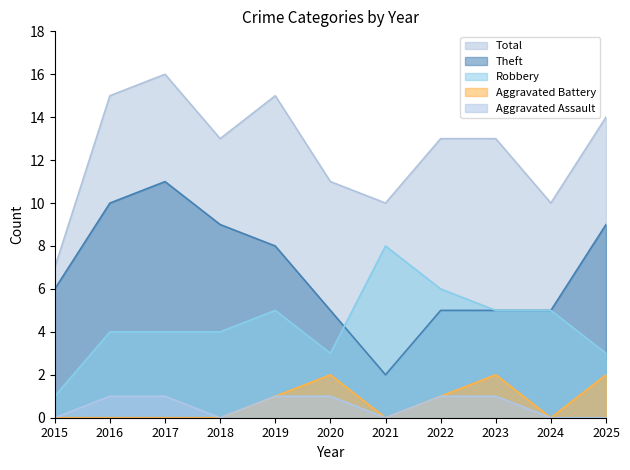

Reading right to left, list all the values displayed in this chart.

Aggravated Assault: 0	0	1	1	0	1	1	0	1	1	0
Aggravated Battery: 2	0	2	1	0	2	1	0	0	0	0
Robbery: 3	5	5	6	8	3	5	4	4	4	1
Theft: 9	5	5	5	2	5	8	9	11	10	6
Total: 14	10	13	13	10	11	15	13	16	15	7